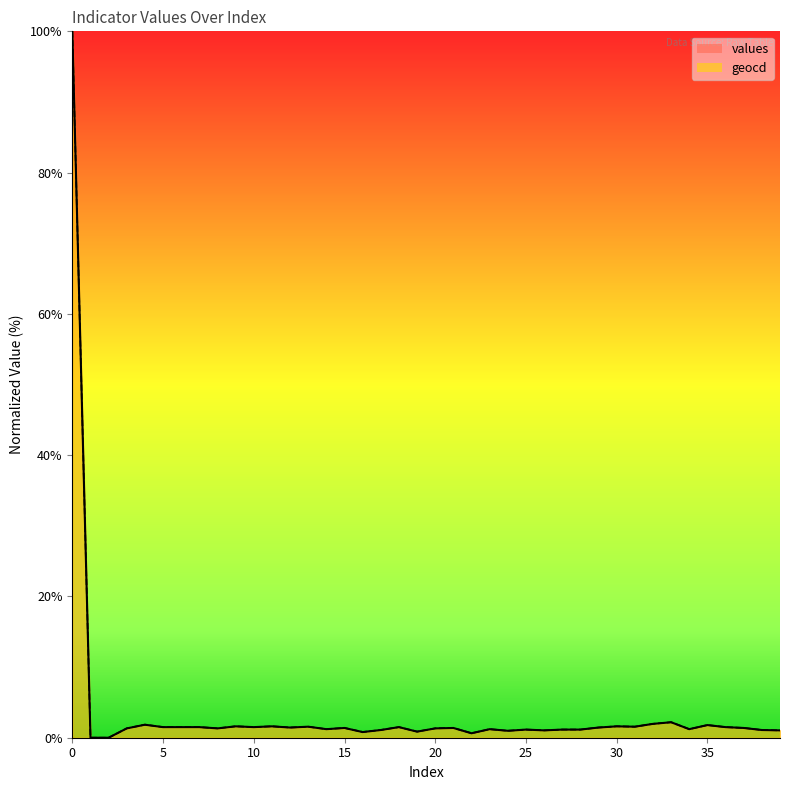

Reading left to right, list all the values displayed in this chart.

values: 100.0	0.0	0.0	1.3	1.8	1.5	1.5	1.5	1.3	1.6	1.5	1.6	1.4	1.6	1.2	1.4	0.8	1.1	1.5	0.9	1.3	1.4	0.6	1.2	1.0	1.1	1.0	1.1	1.1	1.4	1.6	1.6	2.0	2.2	1.2	1.8	1.5	1.4	1.1	1.0
geocd: 100.0	0.0	0.0	1.3	1.8	1.5	1.5	1.5	1.3	1.6	1.5	1.6	1.4	1.6	1.2	1.4	0.8	1.1	1.5	0.9	1.3	1.4	0.6	1.2	1.0	1.2	1.0	1.2	1.2	1.4	1.6	1.6	2.0	2.2	1.2	1.8	1.5	1.4	1.1	1.0